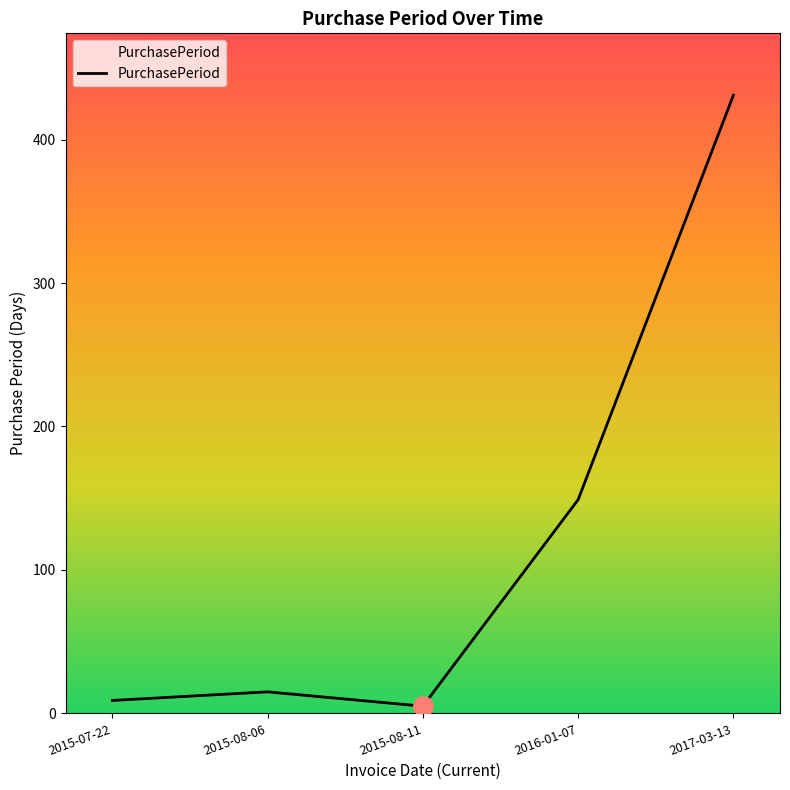

The chart shows a value of 9 at 2015-07-22. True or false?

True